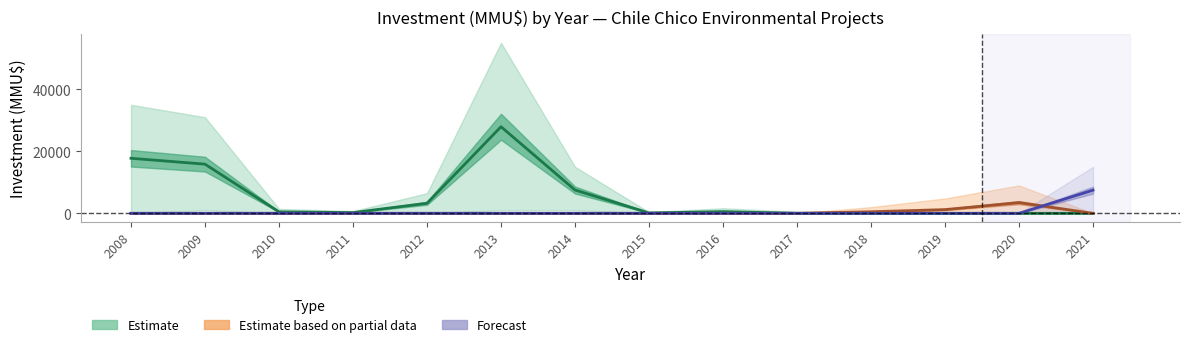

True or false: Estimate has a value of 140 at 2011.

False